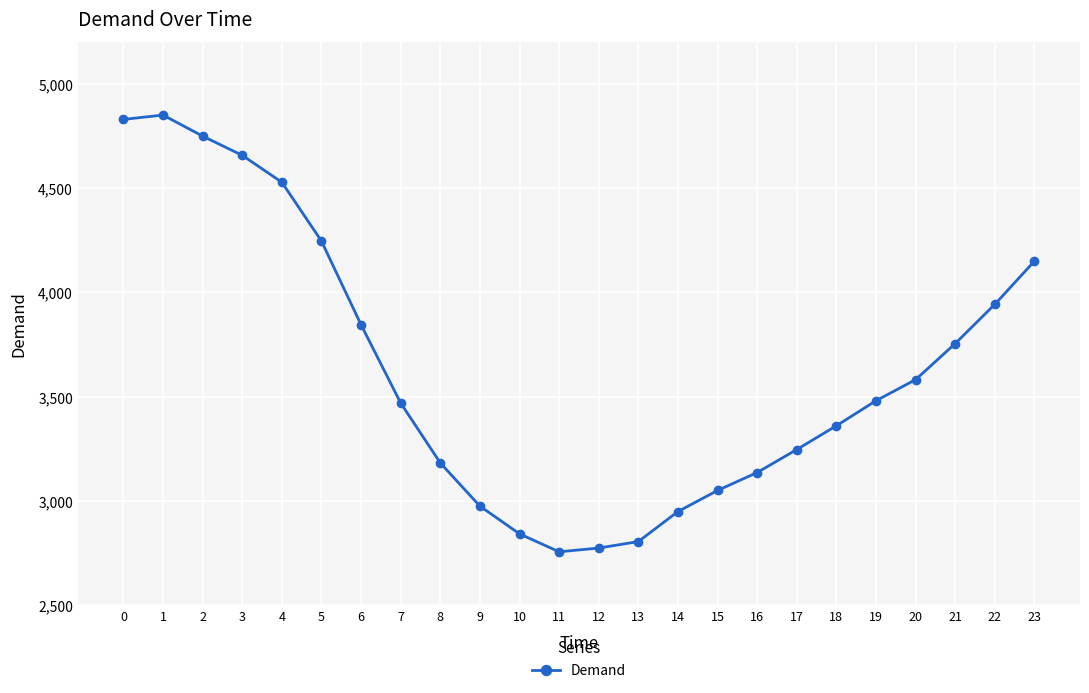

True or false: the data shows 3481 at 19.

True